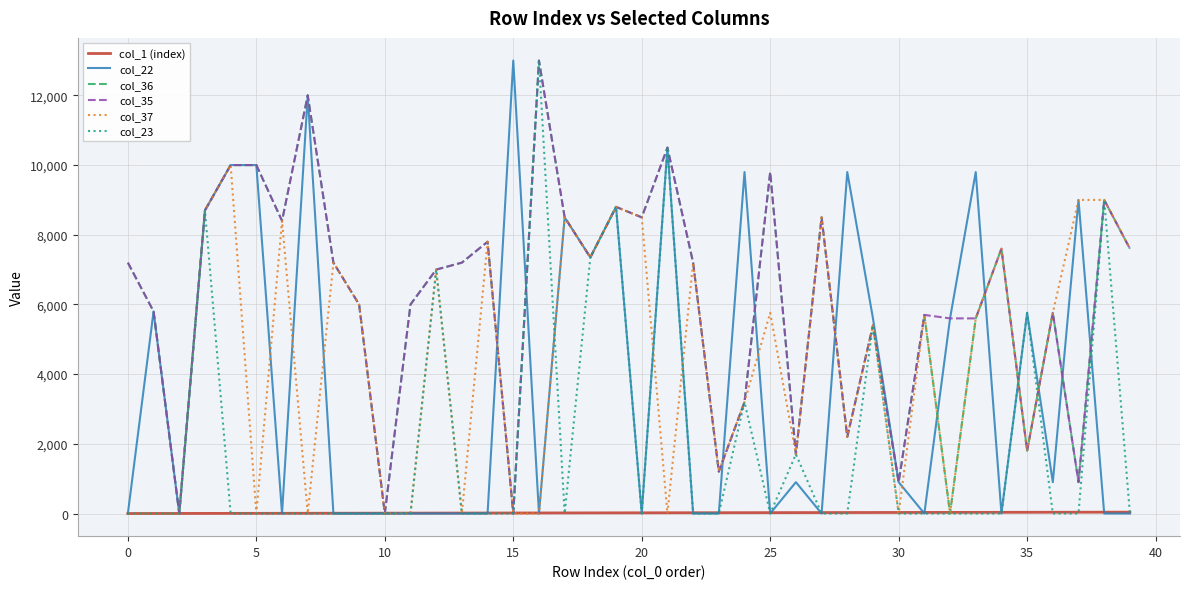

What are all the series names shown in the legend?

col_1 (index), col_22, col_36, col_35, col_37, col_23